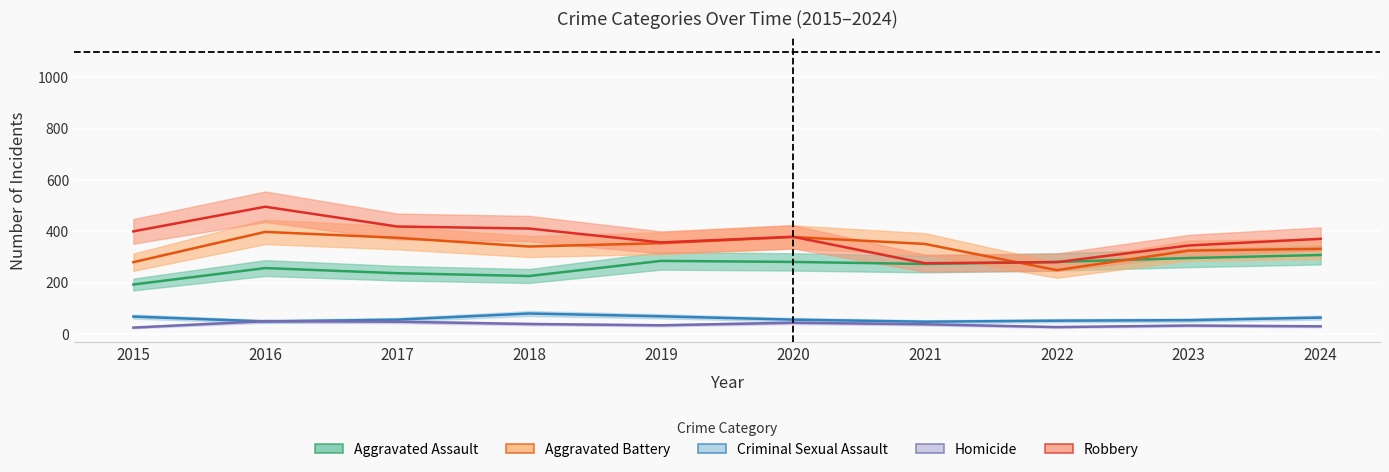

What is the total value across all series at 2017?

1135